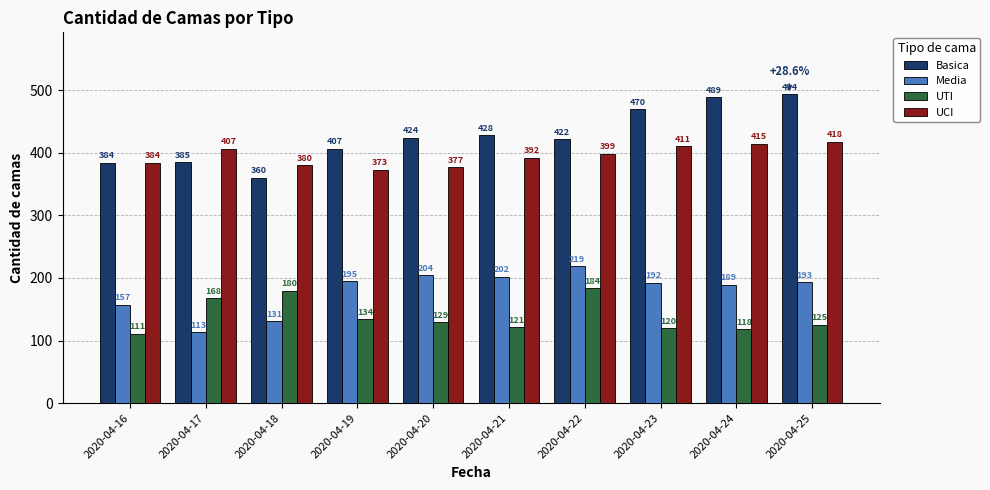

At which category does the chart reach its minimum across all series?

2020-04-16